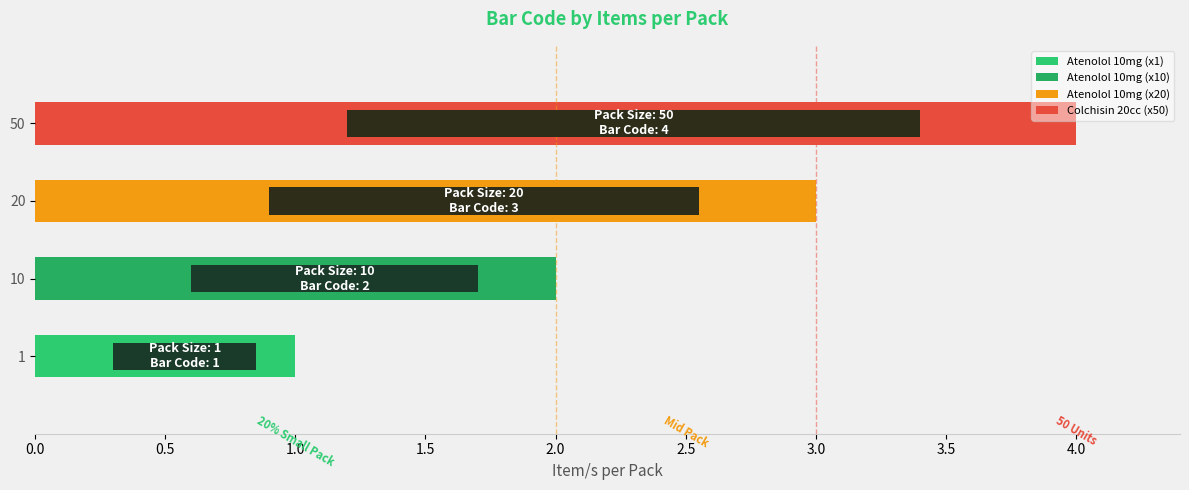

What is the change in value from 10 to 20?

+1